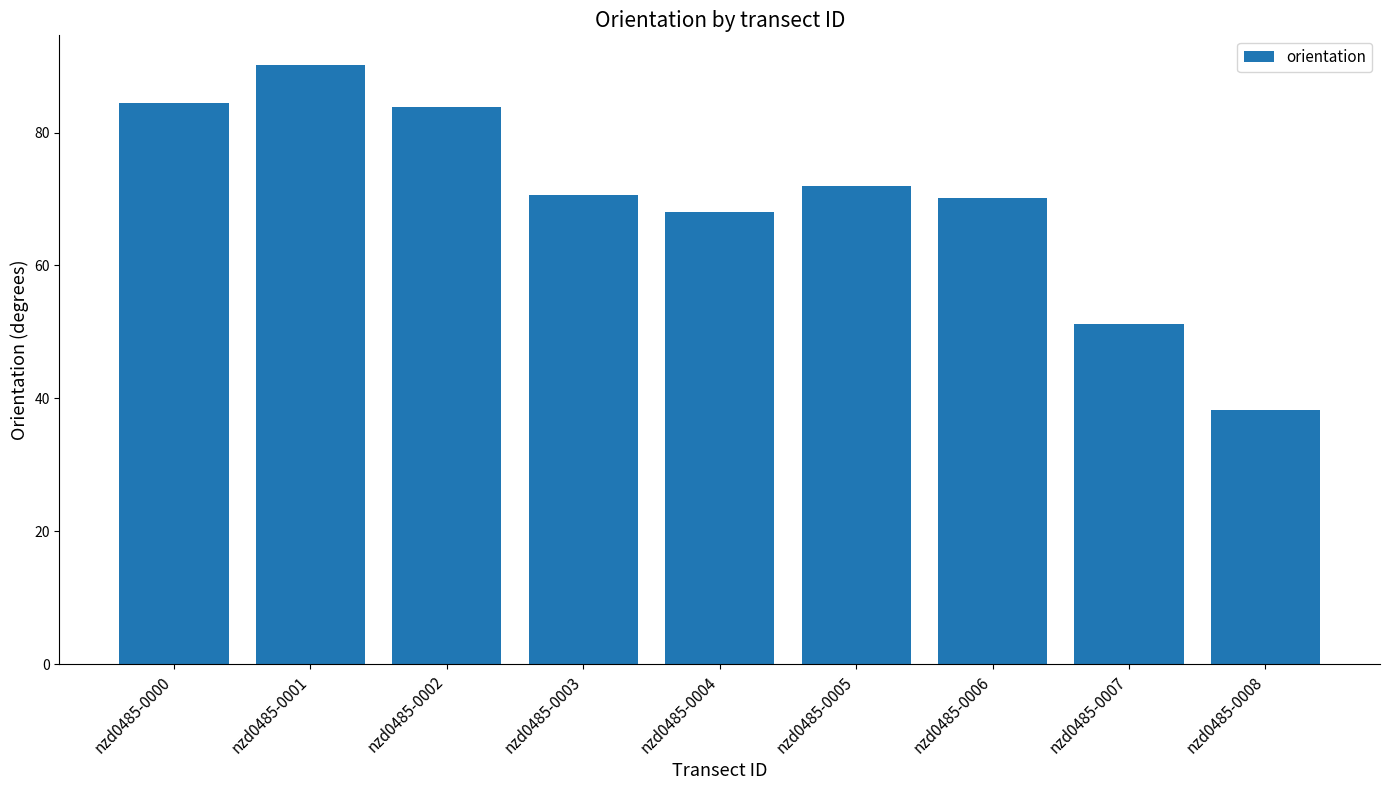

What is the difference between the second highest and minimum values?

46.2